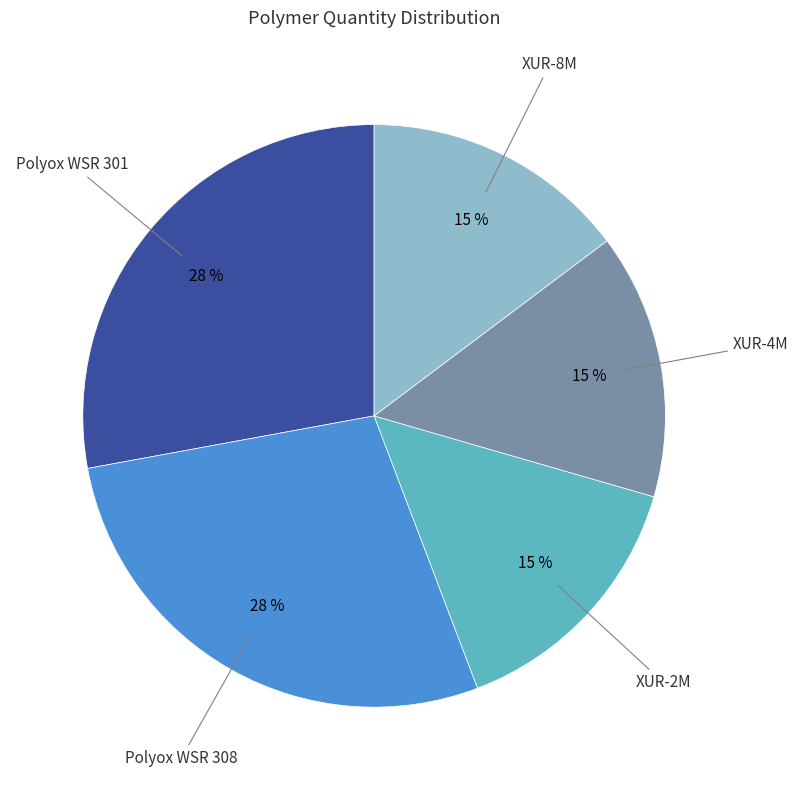

Does any single category account for the majority?

No